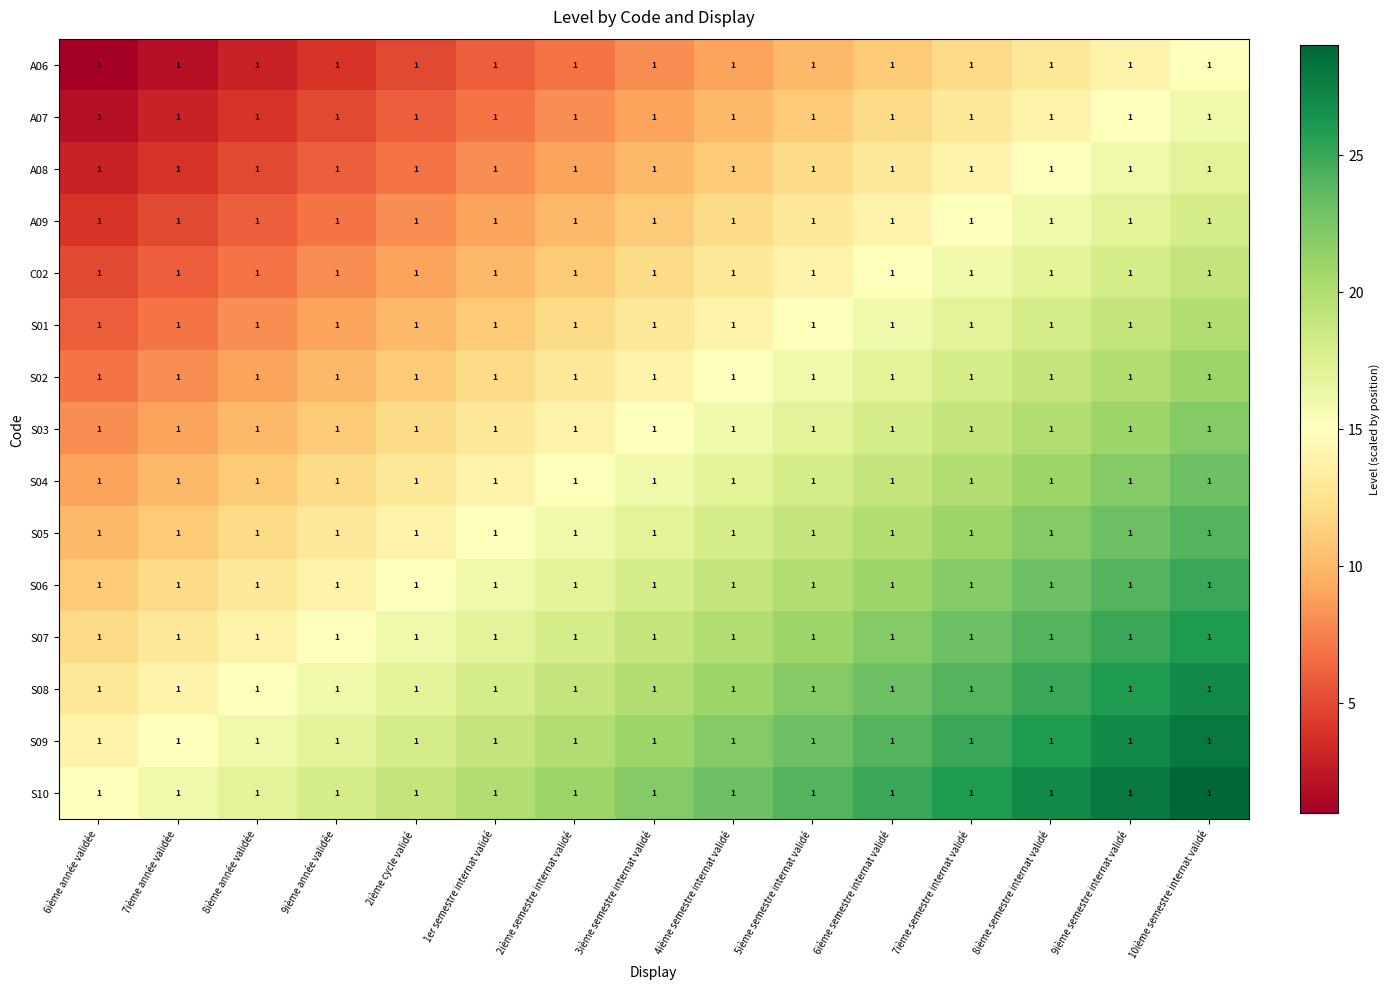

Rank the series at 5ième semestre internat validé from highest to lowest value.

S10, S09, S08, S07, S06, S05, S04, S03, S02, S01, C02, A09, A08, A07, A06